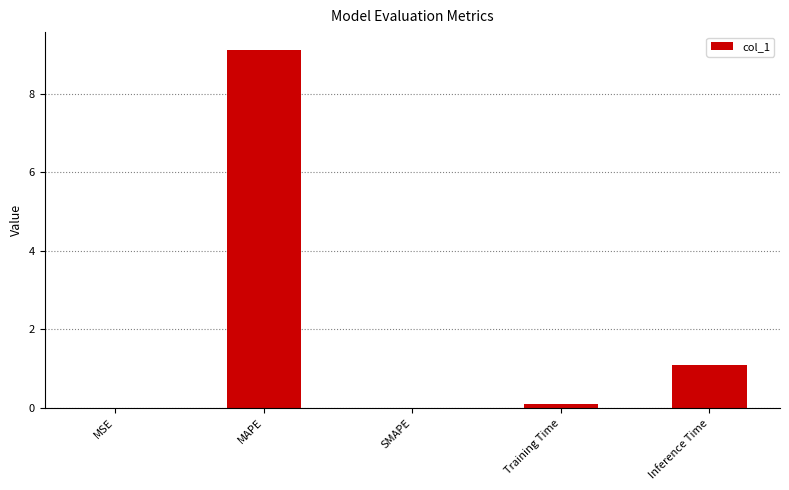

What is the change in value from SMAPE to Inference Time?

+1.1